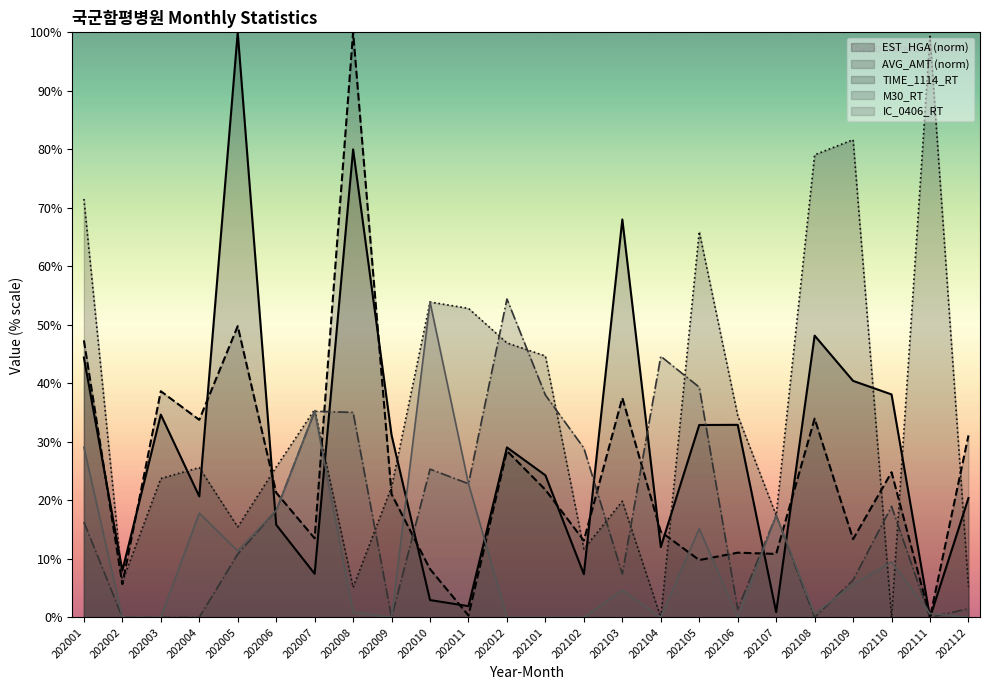

What is the greatest value displayed?

100.0